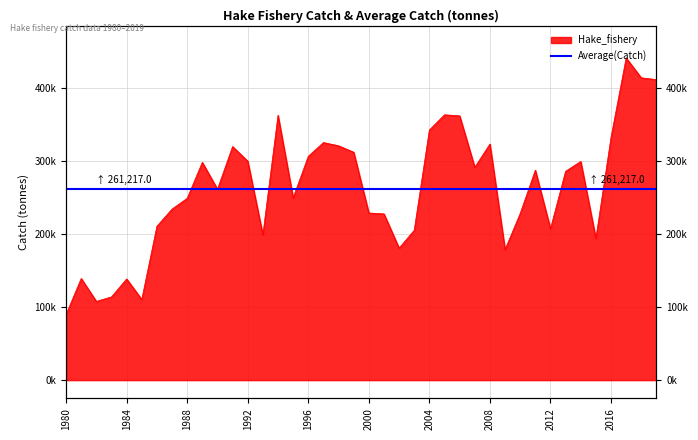

Is it true that the value at 2005 is 503117.1?

False